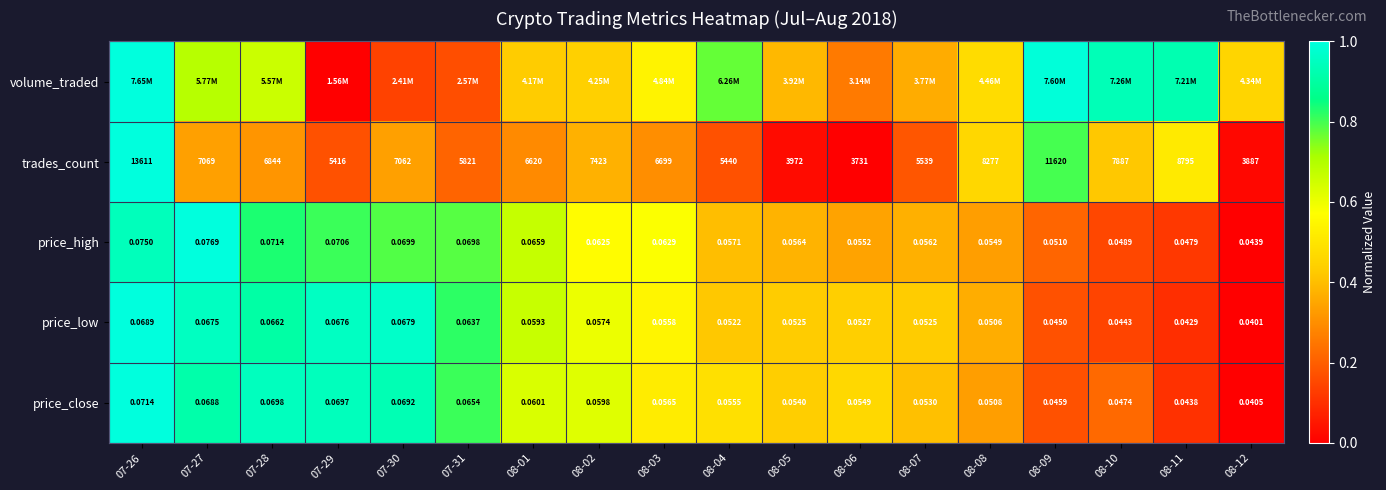

Is the value of trades_count at 08-07 greater than the value of price_close at 07-30?

Yes